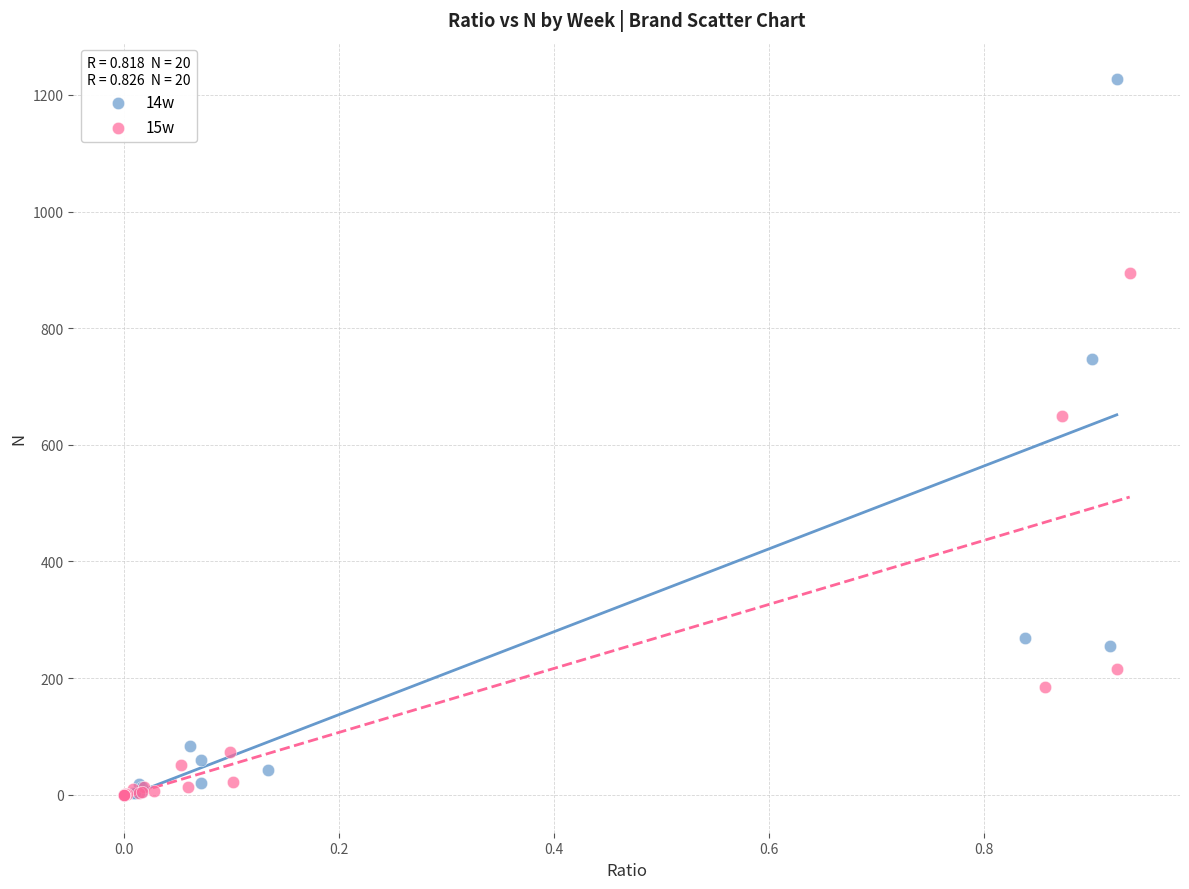

Which series contains the highest Y value?

14w